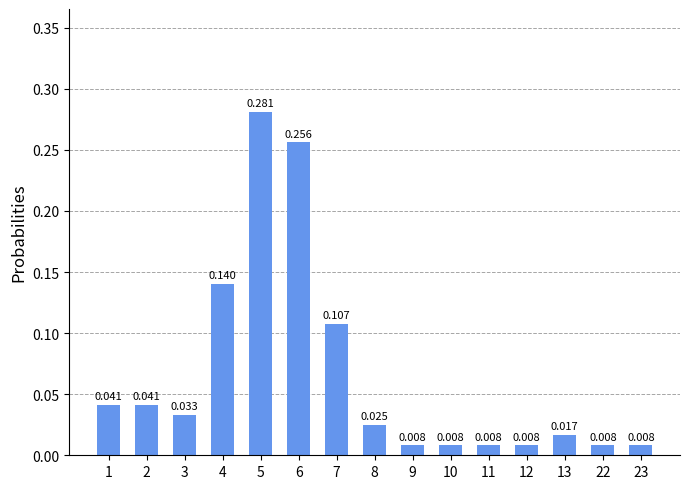

How many data points does each series have?

15